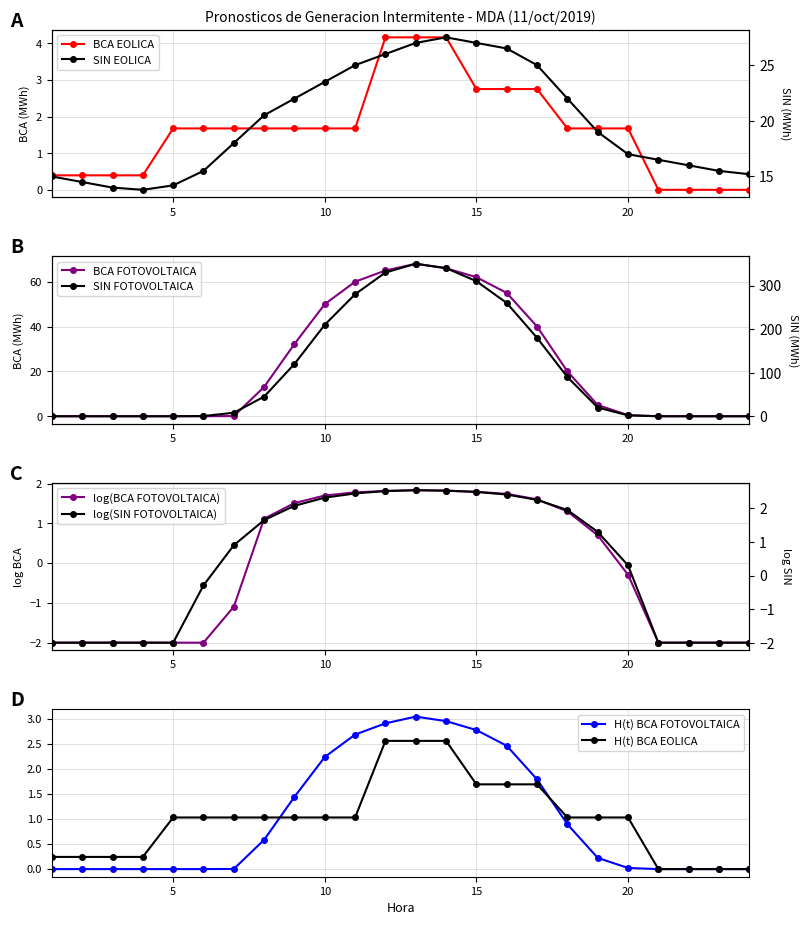

What is the total value across all series at 17?

247.8